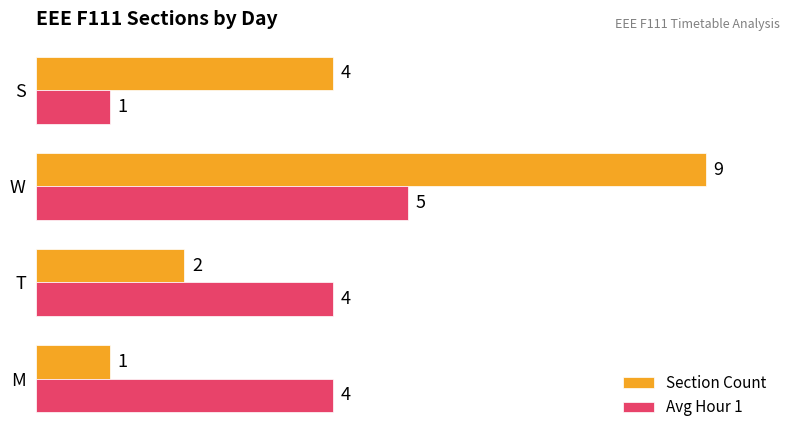

At which label does Avg Hour 1 reach its peak?

W